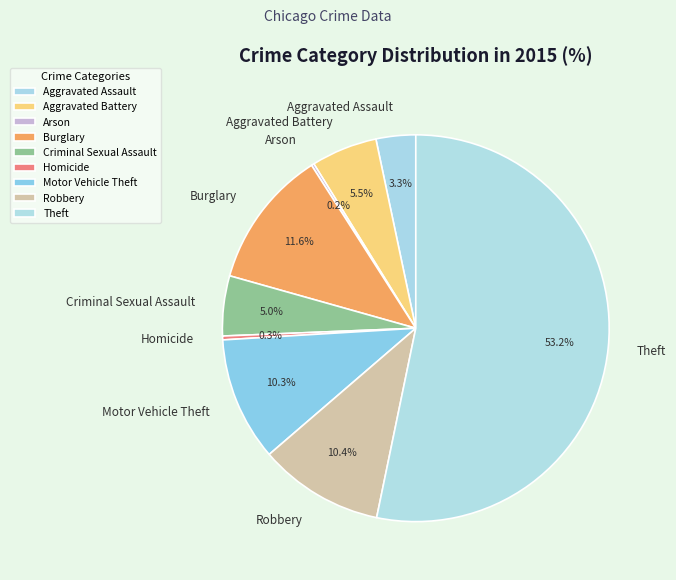

Which slice is the largest?

Theft